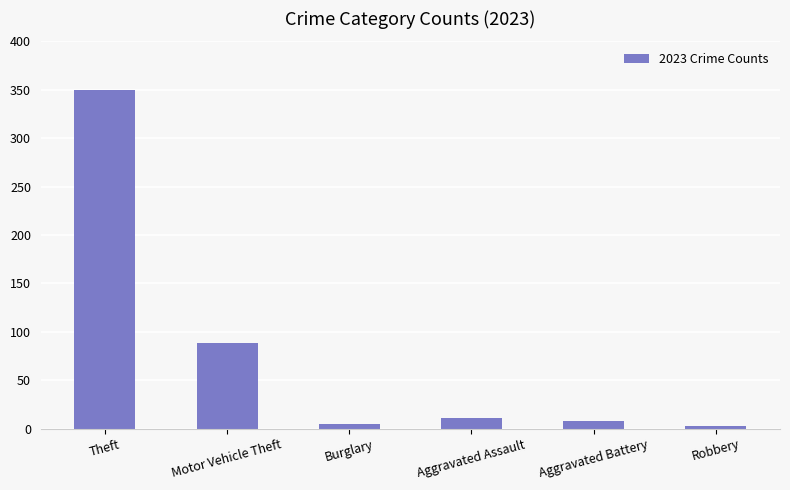

True or false: the data shows 88 at Motor Vehicle Theft.

True